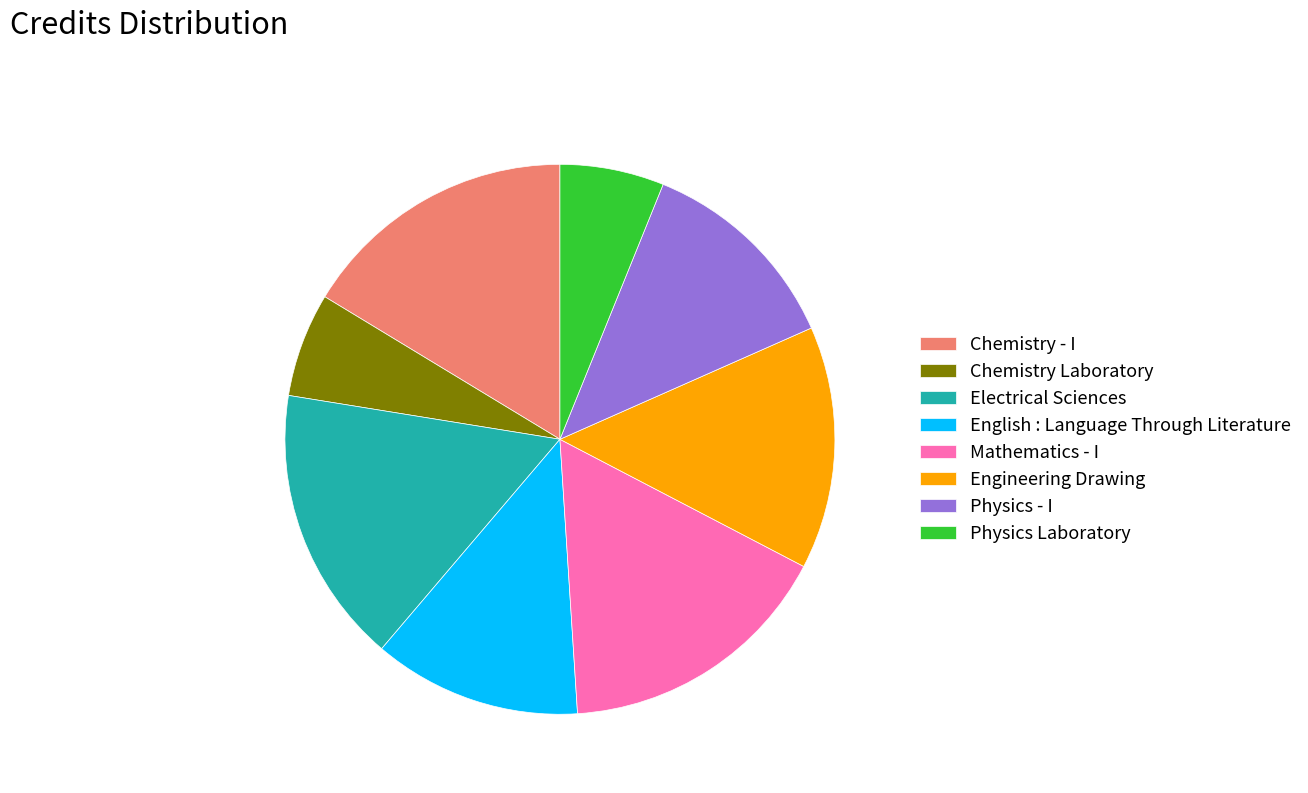

Is it true that Physics Laboratory is 1% of the pie?

False